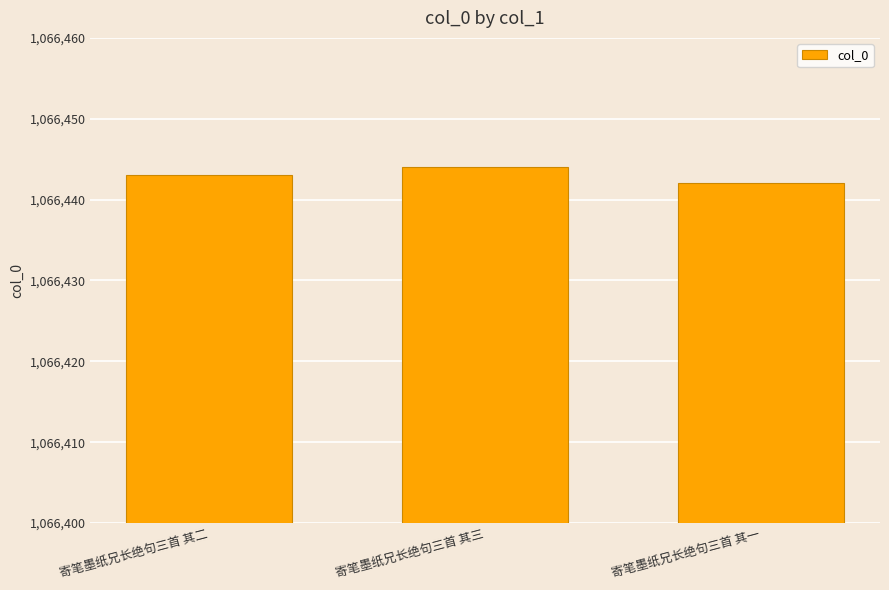

What is the minimum value shown in the chart?

1066442